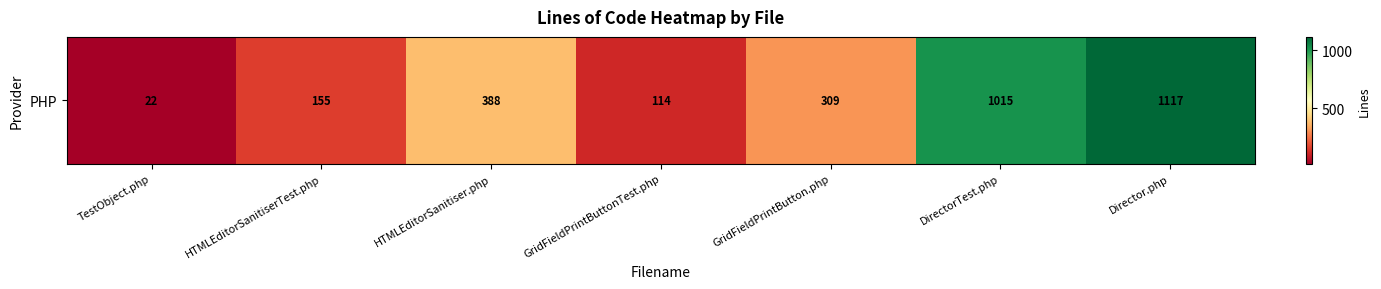

Is it true that the value at TestObject.php is 22?

True